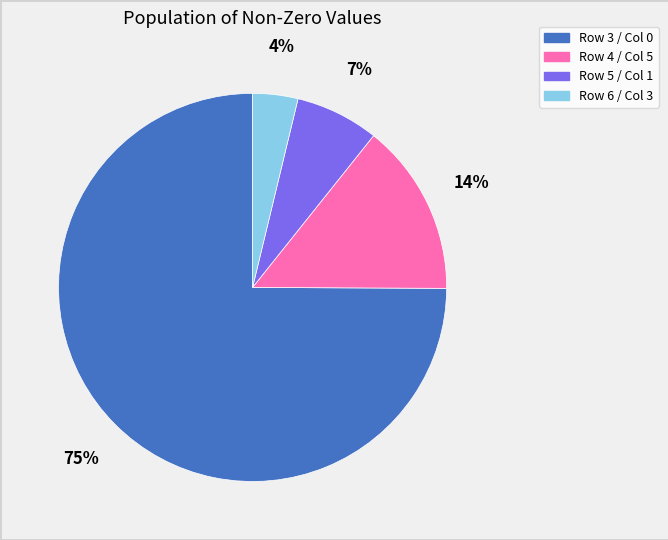

How many segments does this pie chart have?

4